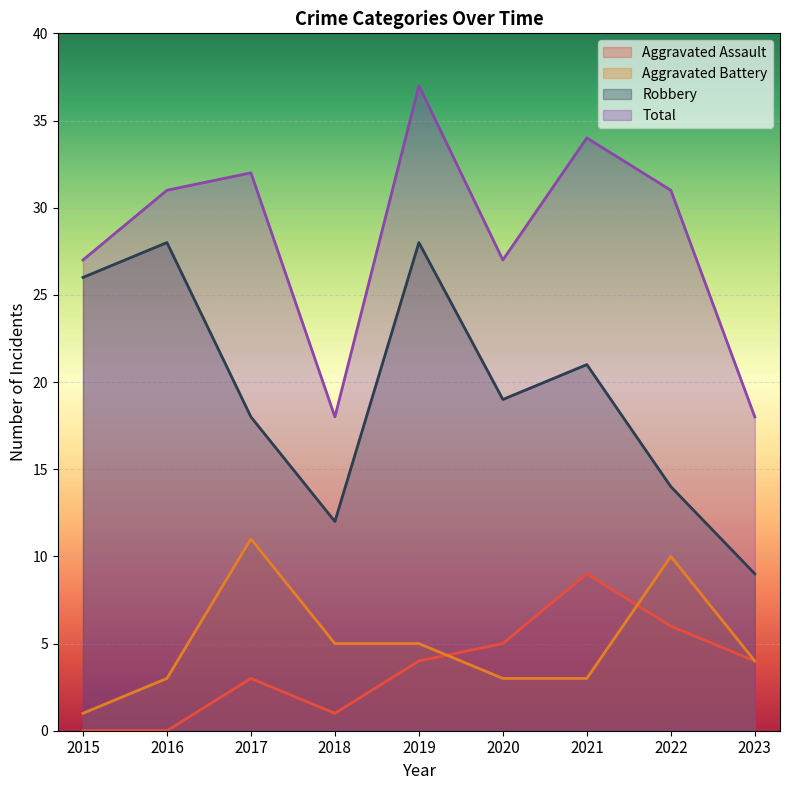

Rank the categories by Robbery value from lowest to highest.

2023, 2018, 2022, 2017, 2020, 2021, 2015, 2016, 2019